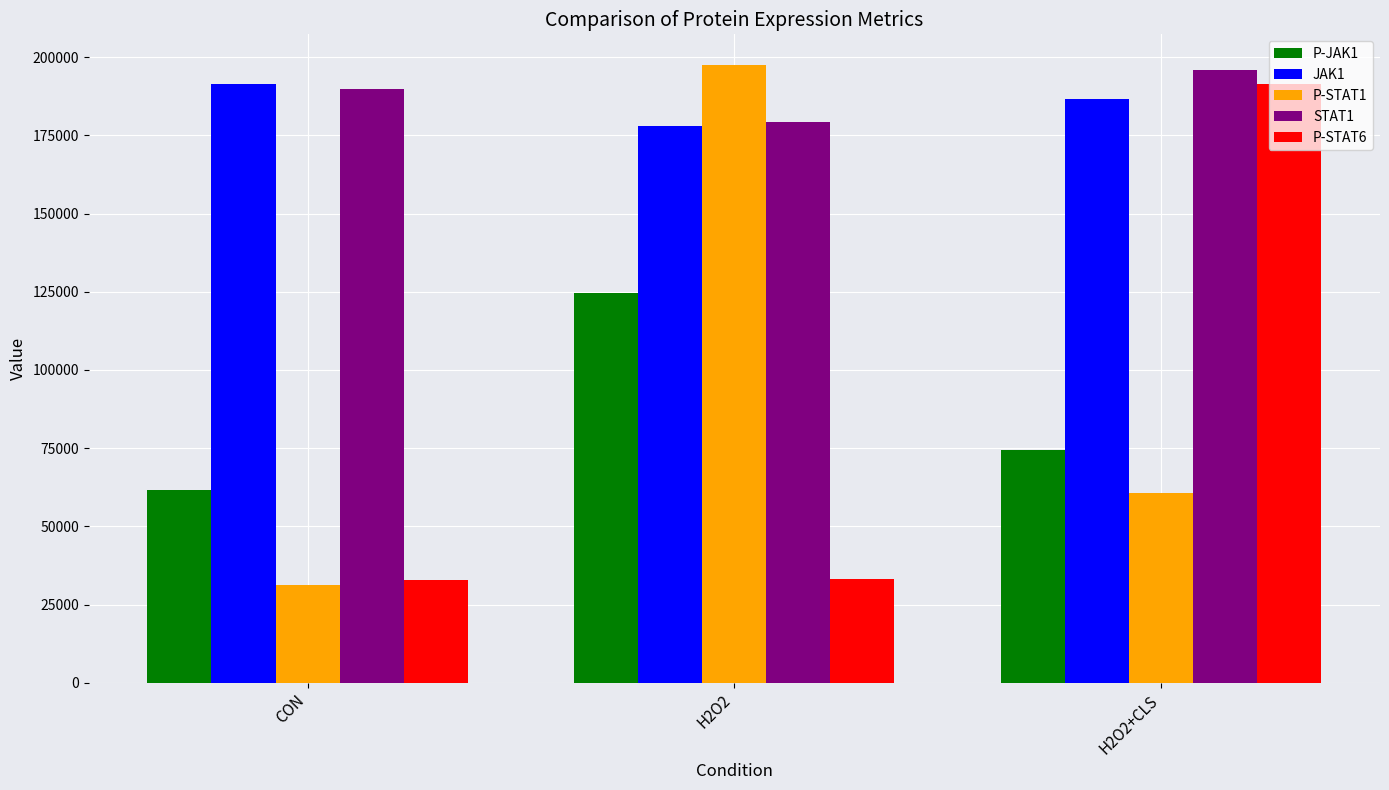

Read the P-STAT6 value at H2O2.

33224